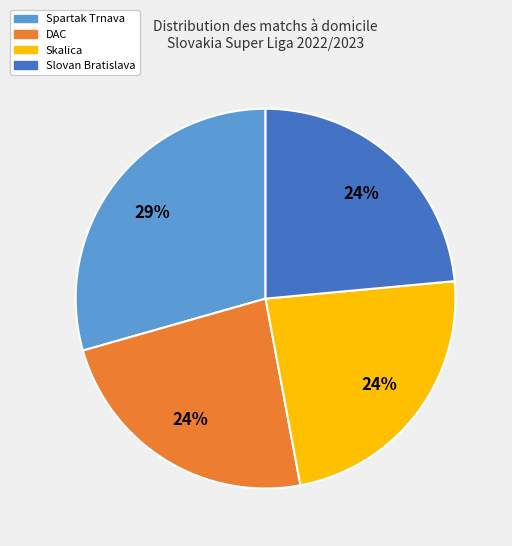

To the nearest percent, what is the average slice percentage?

25%